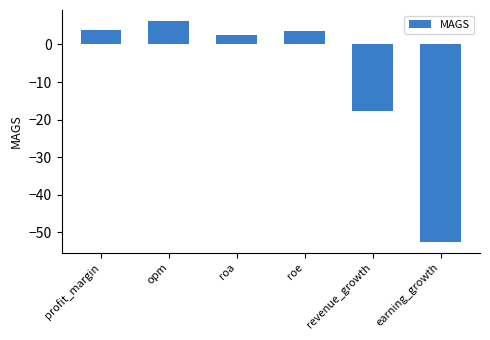

Reading left to right, transcribe all the data shown in this chart.

4.0	6.2	2.4	3.6	-17.7	-52.5